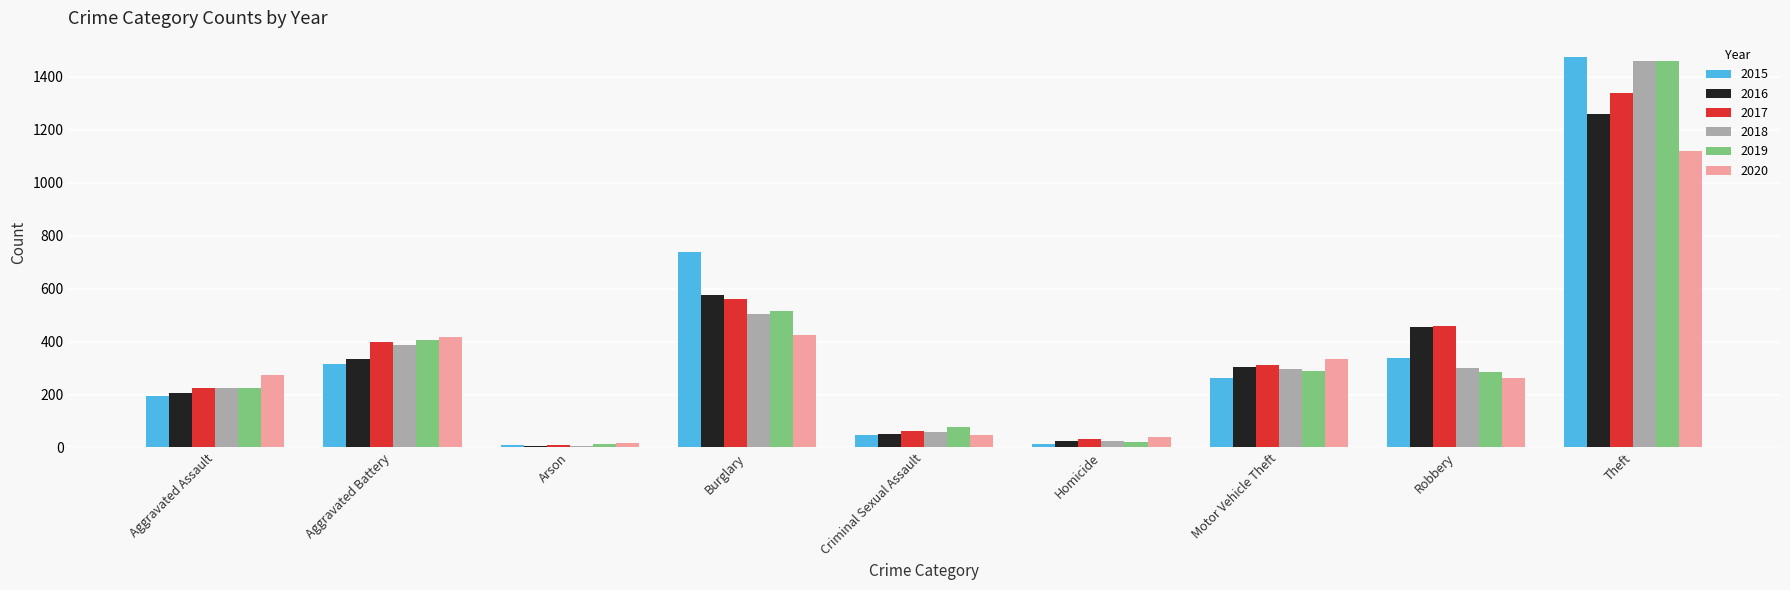

What are all the series names shown in the legend?

2015, 2016, 2017, 2018, 2019, 2020